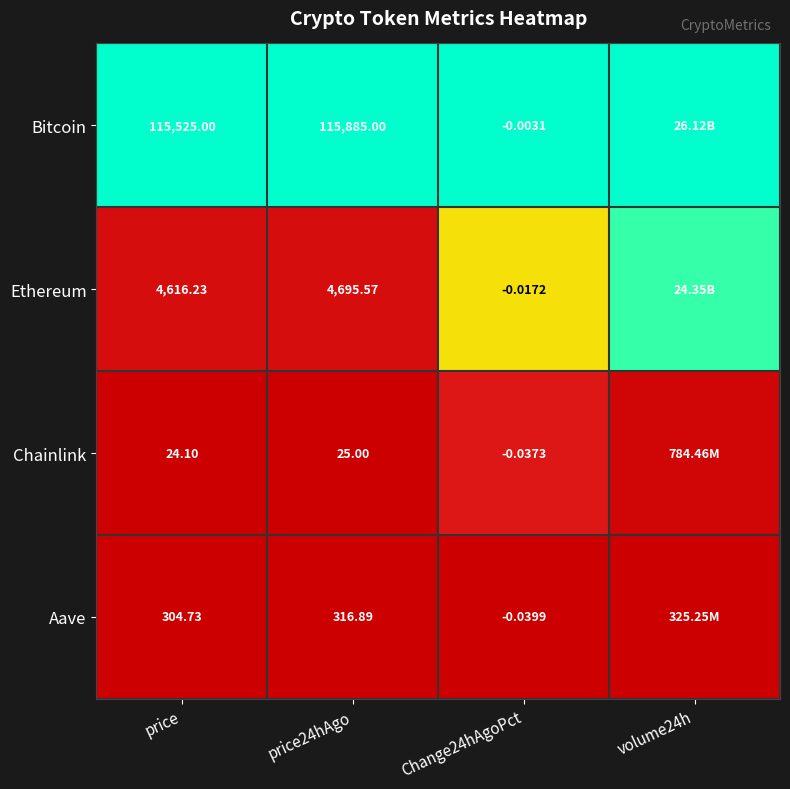

Between price and price24hAgo, which series saw the biggest shift?

Bitcoin